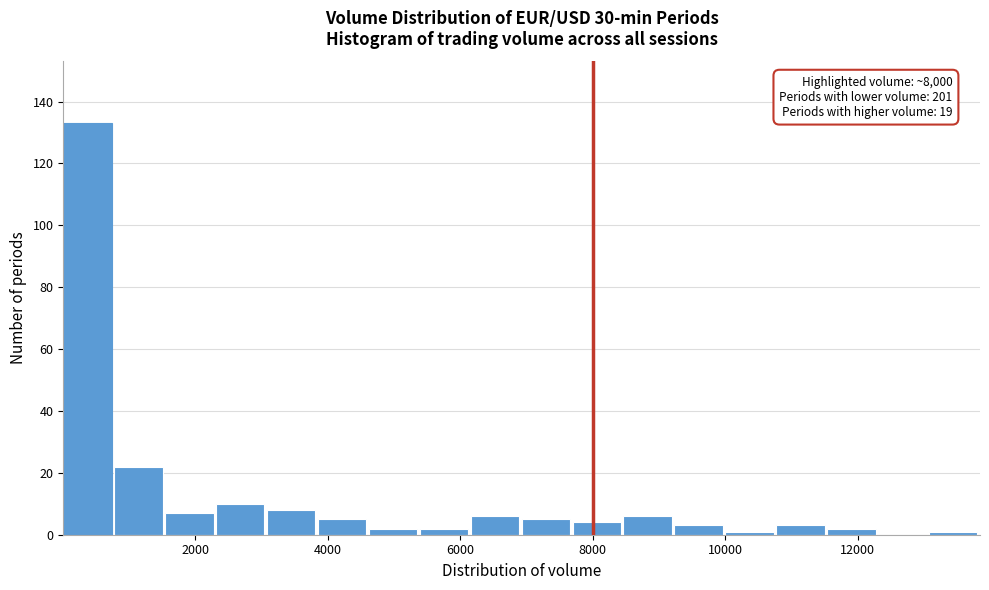

Around what value on the x-axis is the tallest bar? Give the approximate position of its centre, as read against the axis.

400